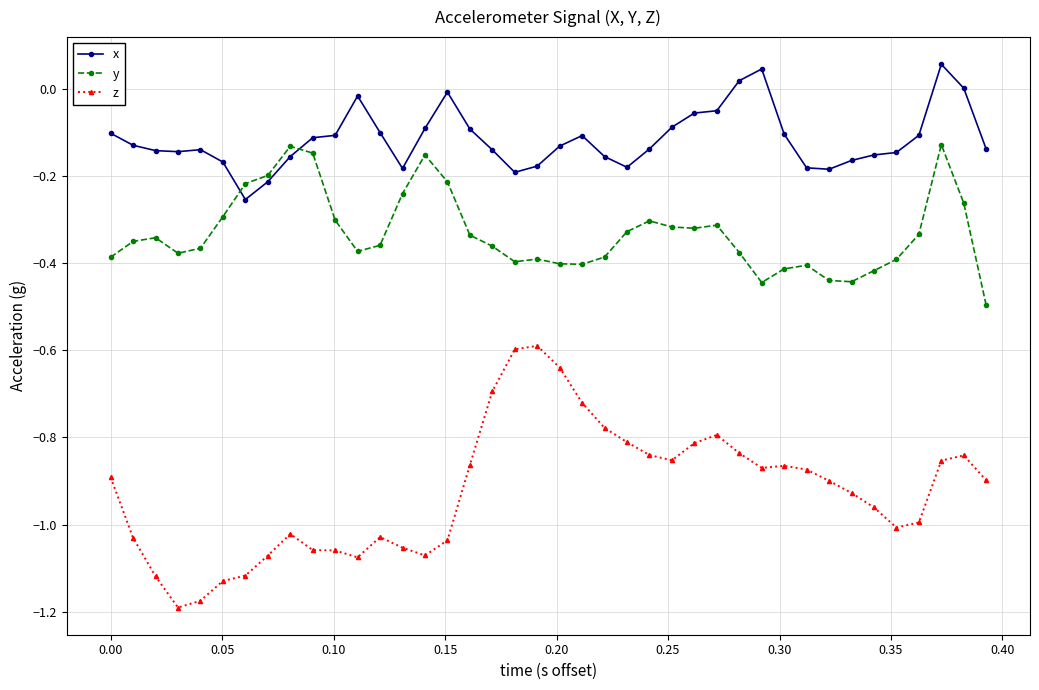

What is the sum of all y values?

-13.2